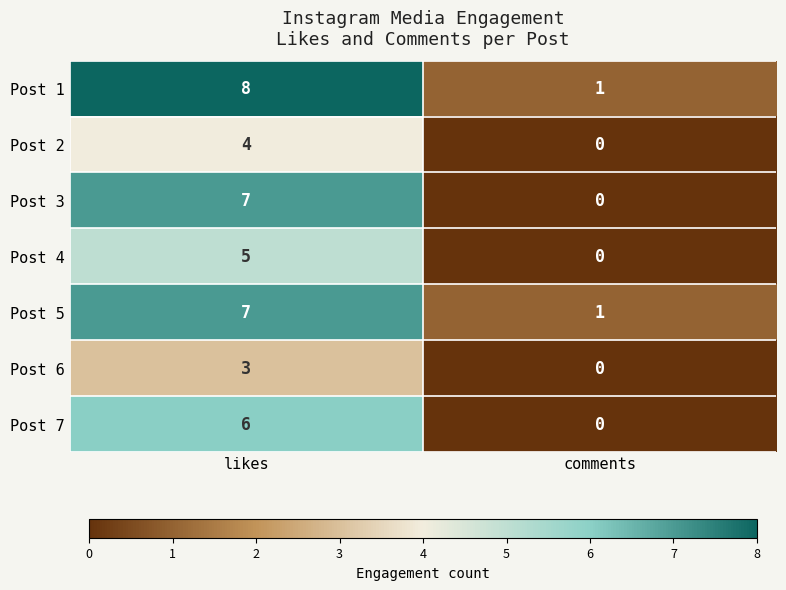

The value of Post 5 at comments is 1. True or false?

True